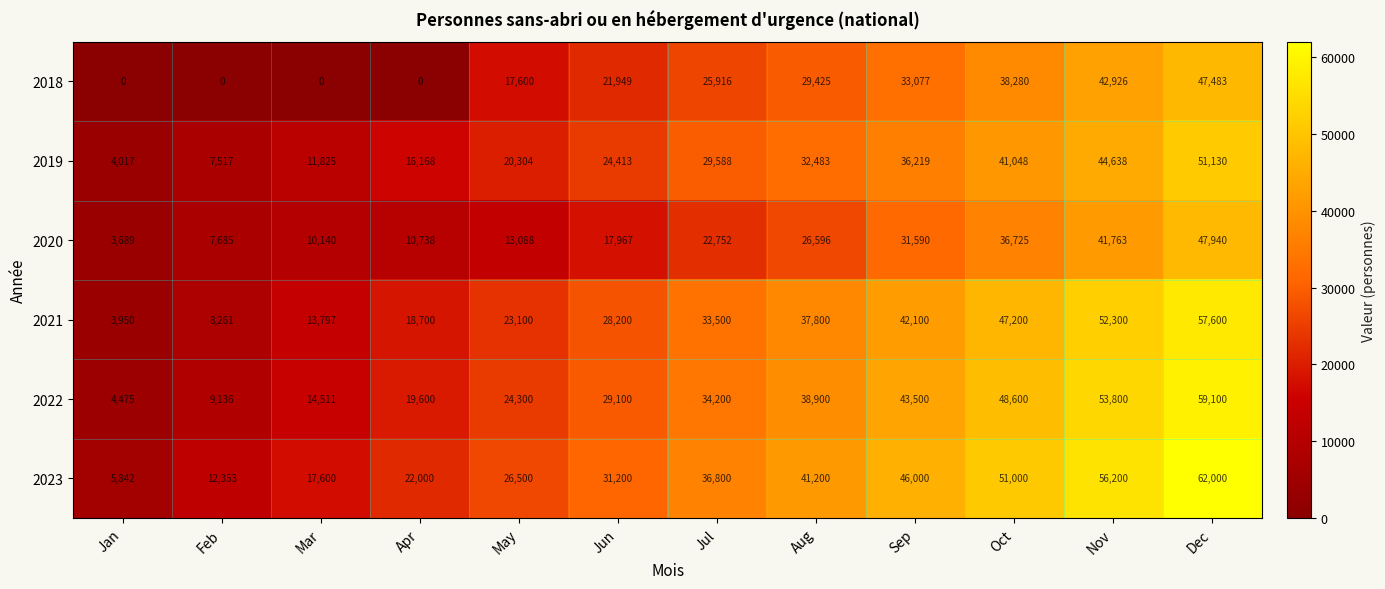

What is the total value across all series at Jul?

182756